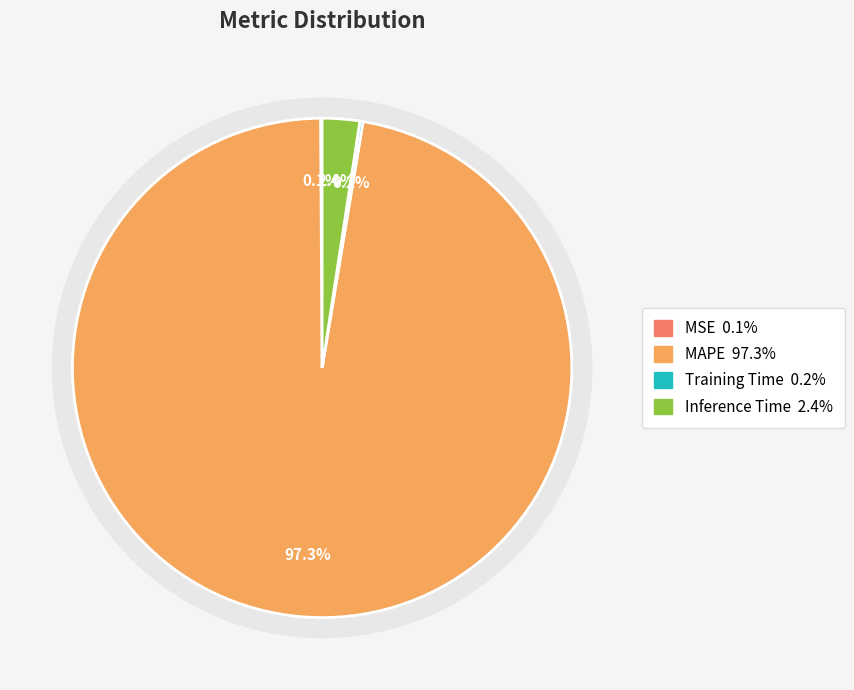

Is there a majority slice in this chart?

Yes